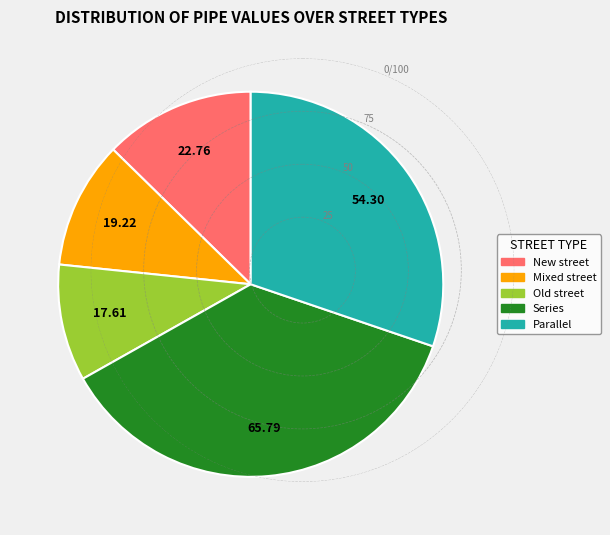

Rank the categories by value from lowest to highest.

Old street, Mixed street, New street, Parallel, Series